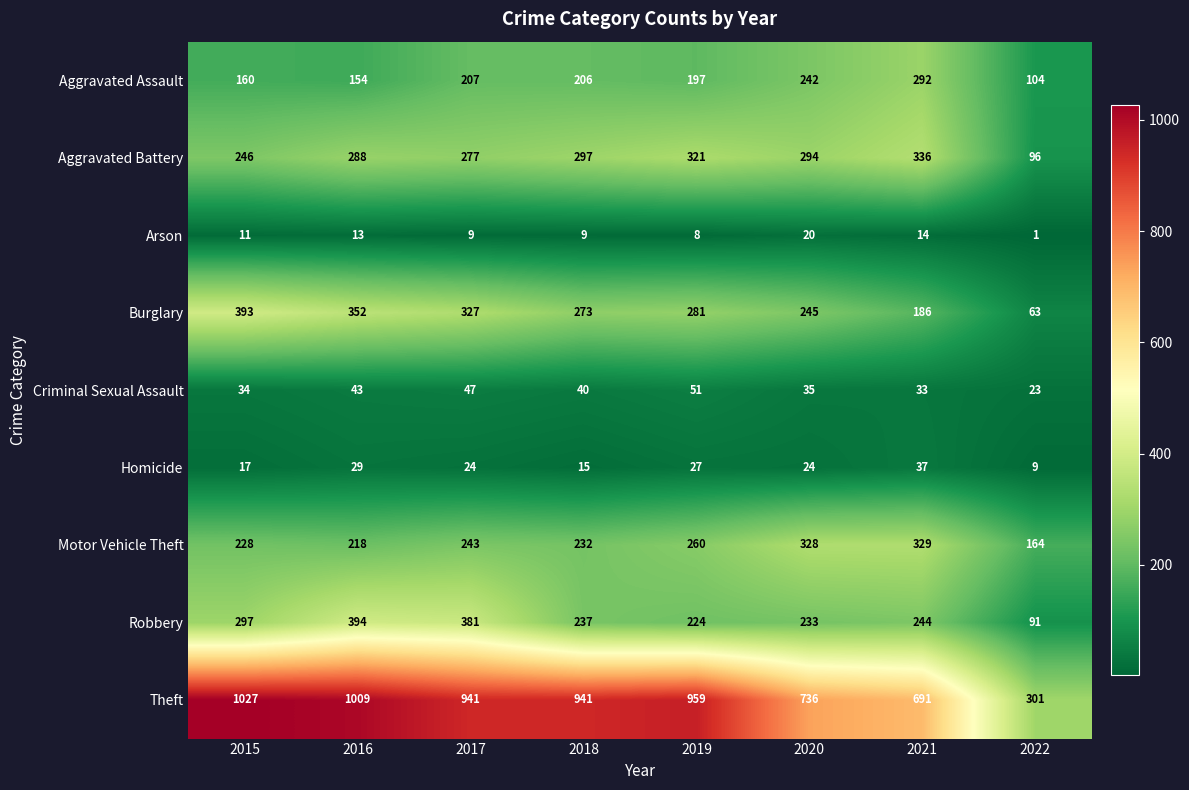

Count the number of categories in the chart.

8